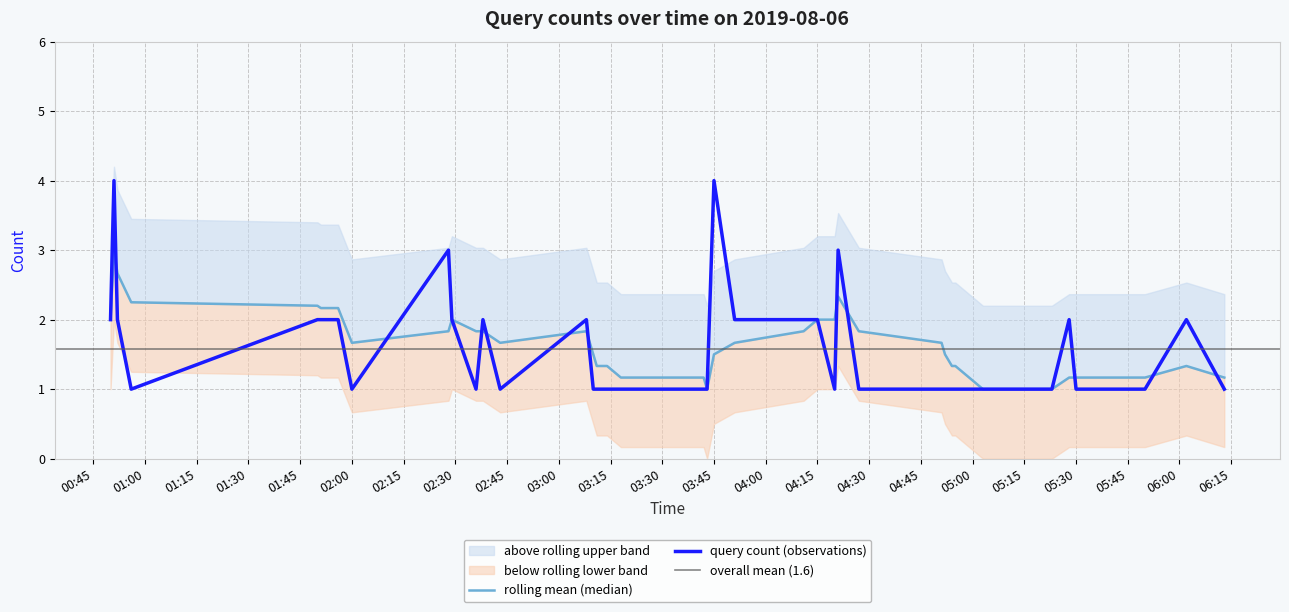

Approximately how many times larger is the value at 2019-08-06 04:27 compared to 2019-08-06 03:51?

0.5